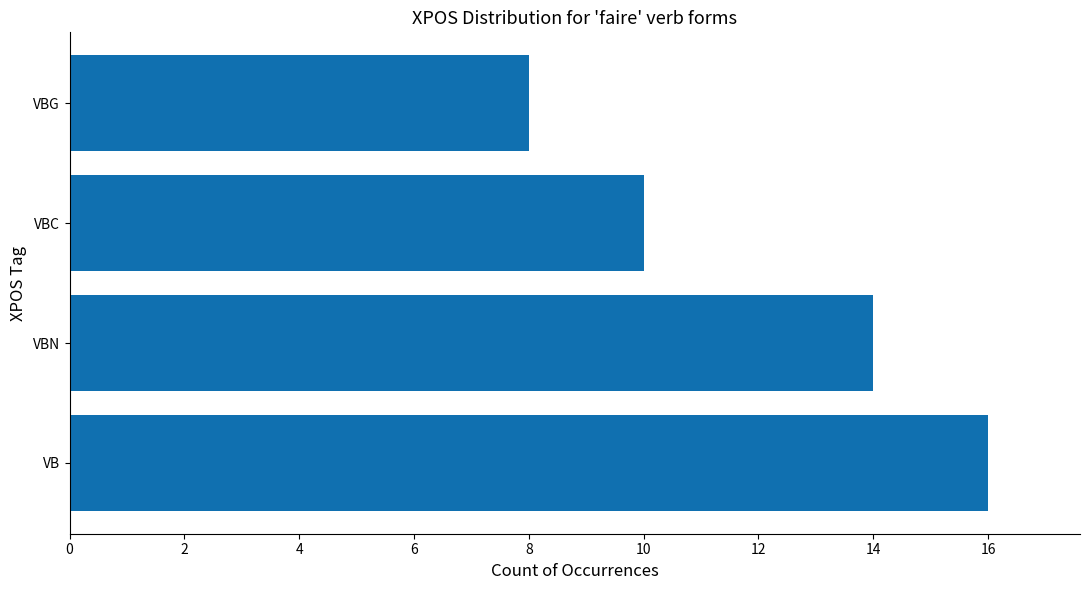

What is the smallest value displayed?

8